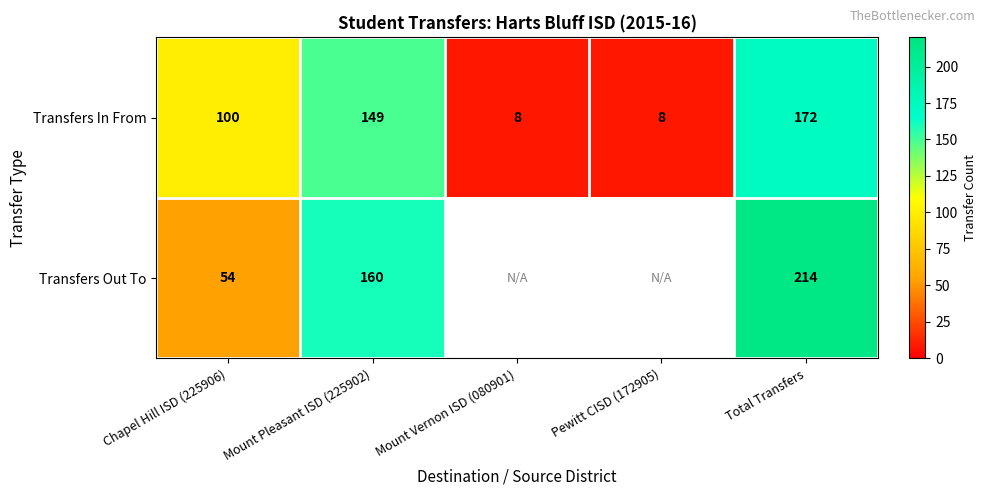

Which series changed the most between Chapel Hill ISD (225906) and Mount Pleasant ISD (225902)?

Transfers Out To